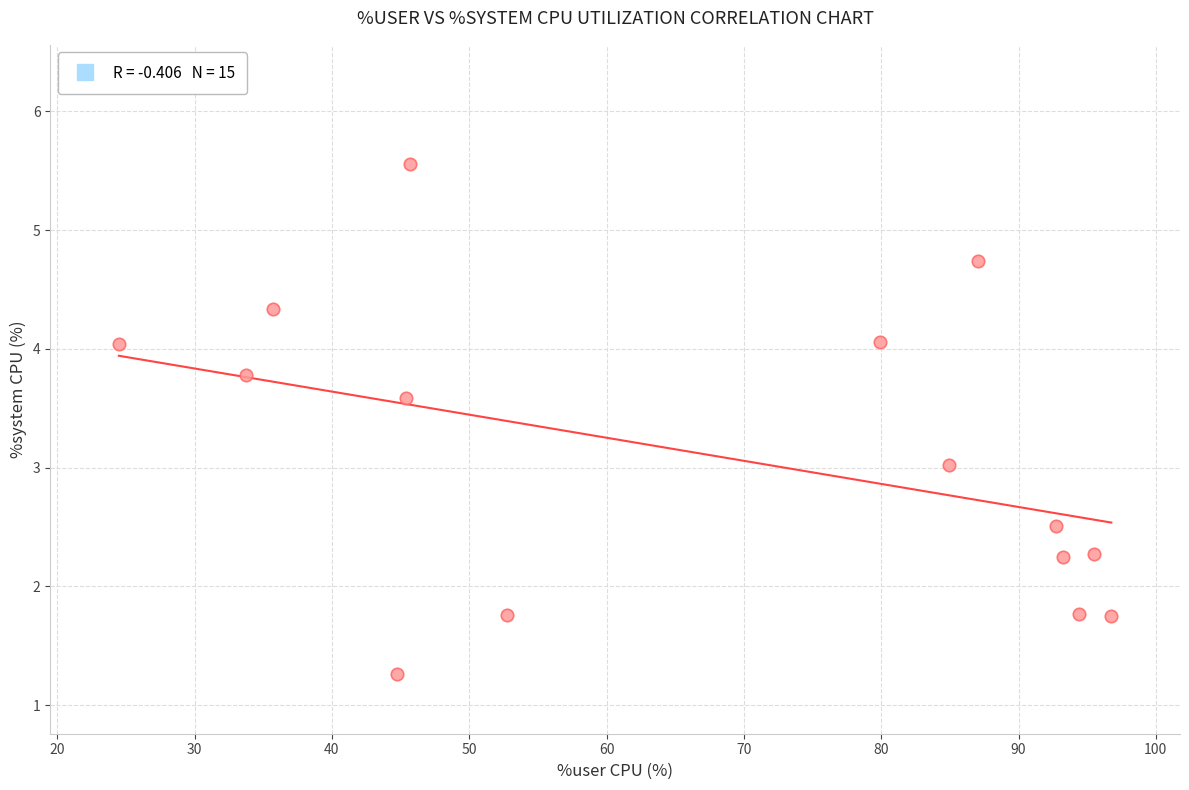

What is the range of X values (max minus min)?

72.3